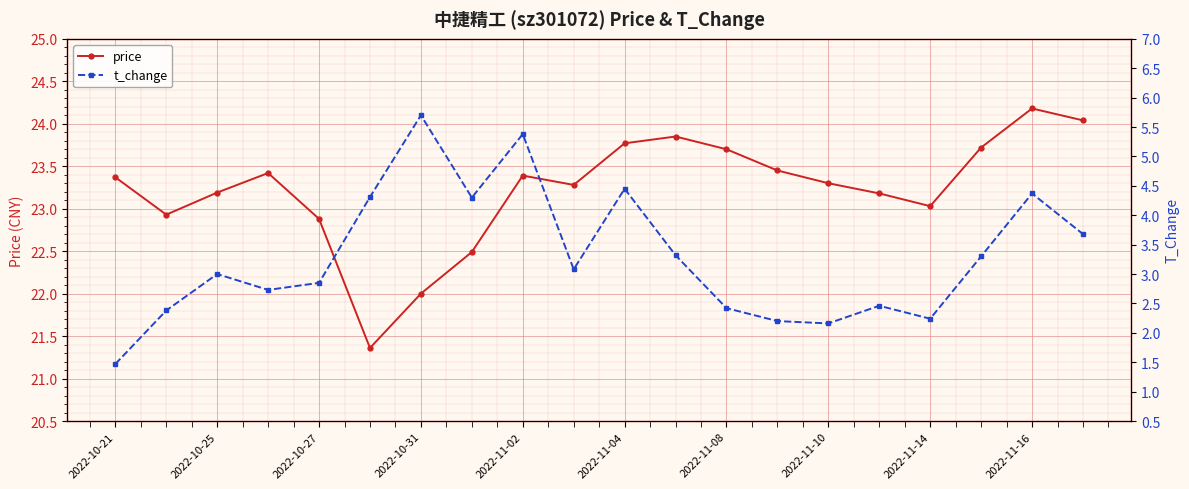

List the series in order of their overall mean, lowest first.

t_change, price